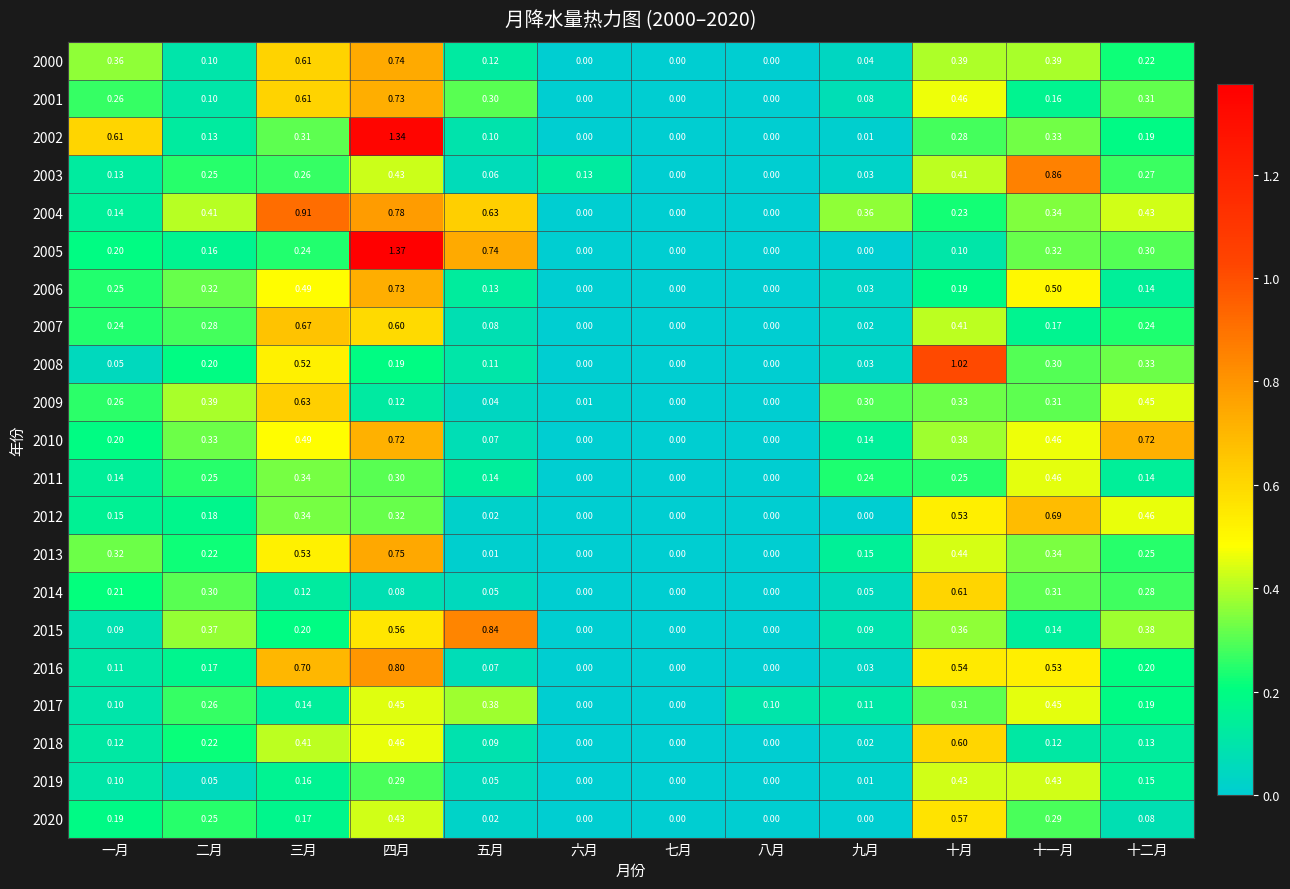

Which category has the highest value across all series?

四月